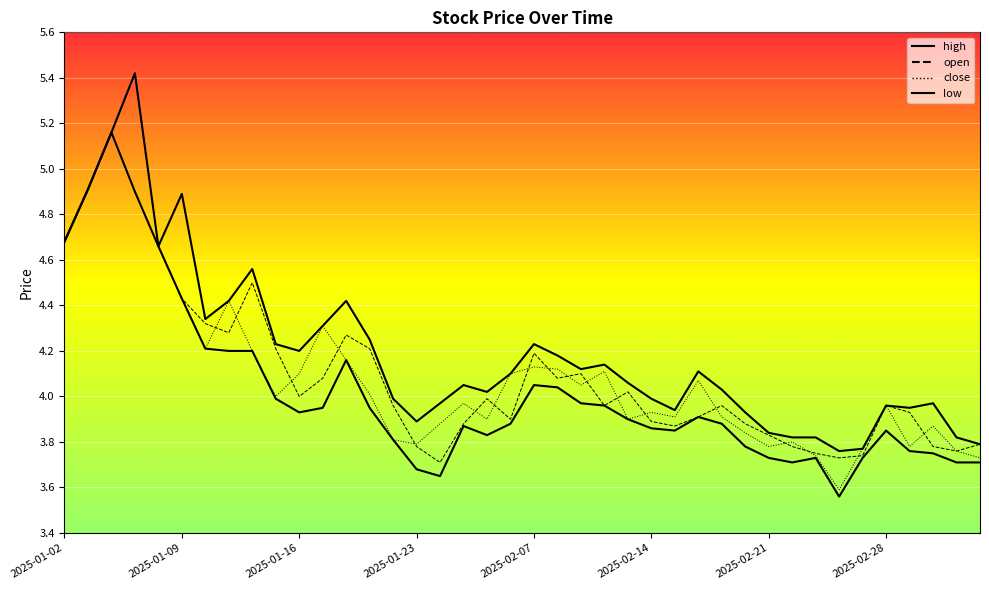

True or false: close has more than 0 interior local peaks.

True